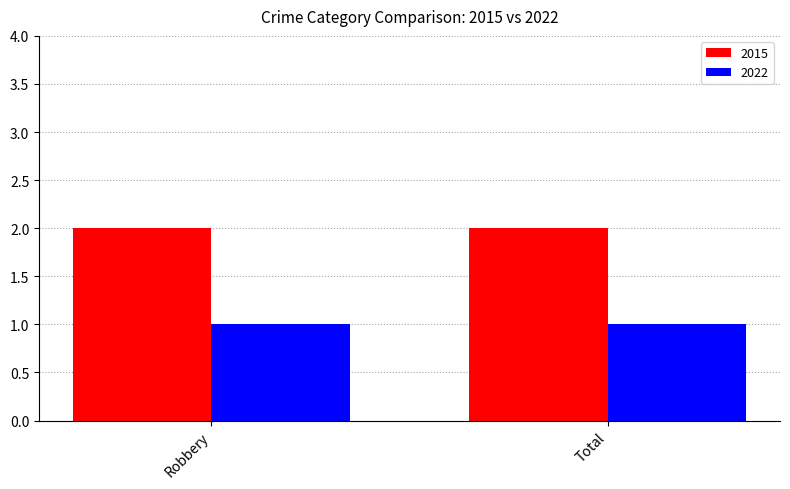

Reading left to right, list all the values displayed in this chart.

2015: 2	2
2022: 1	1